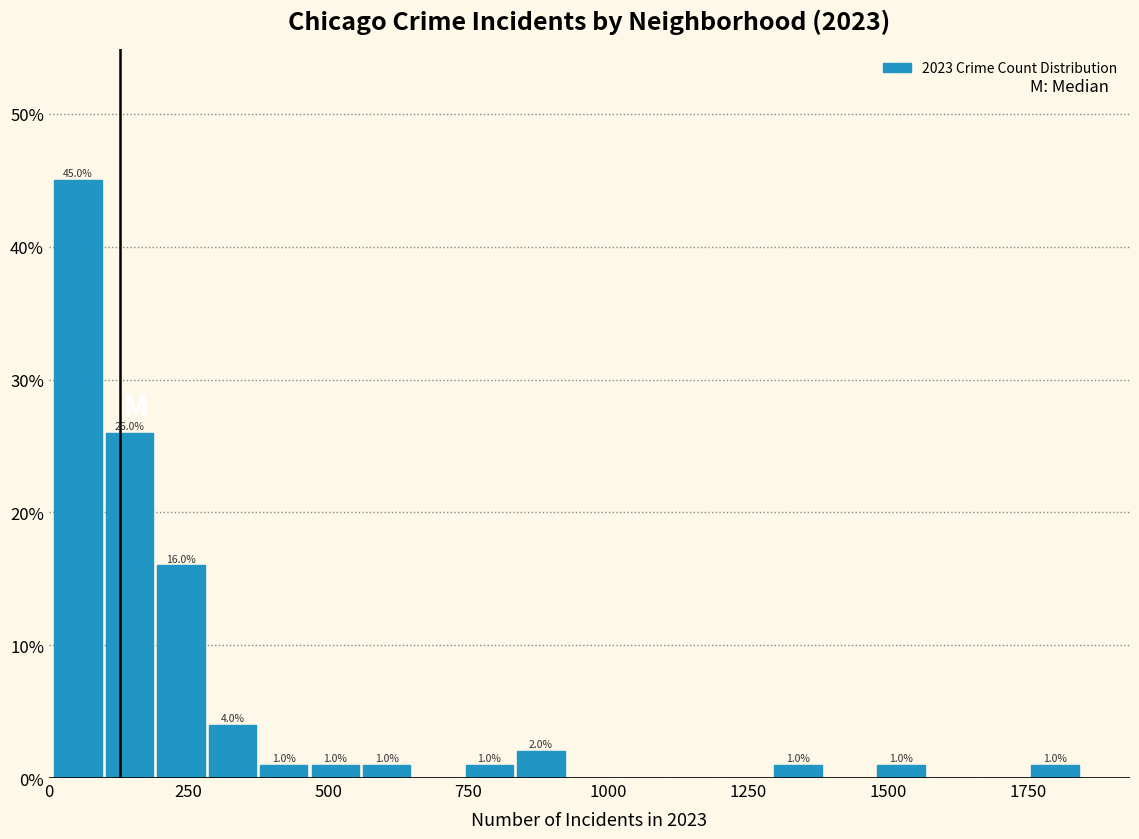

Read against the x-axis, roughly where is the centre of the tallest bar?

50